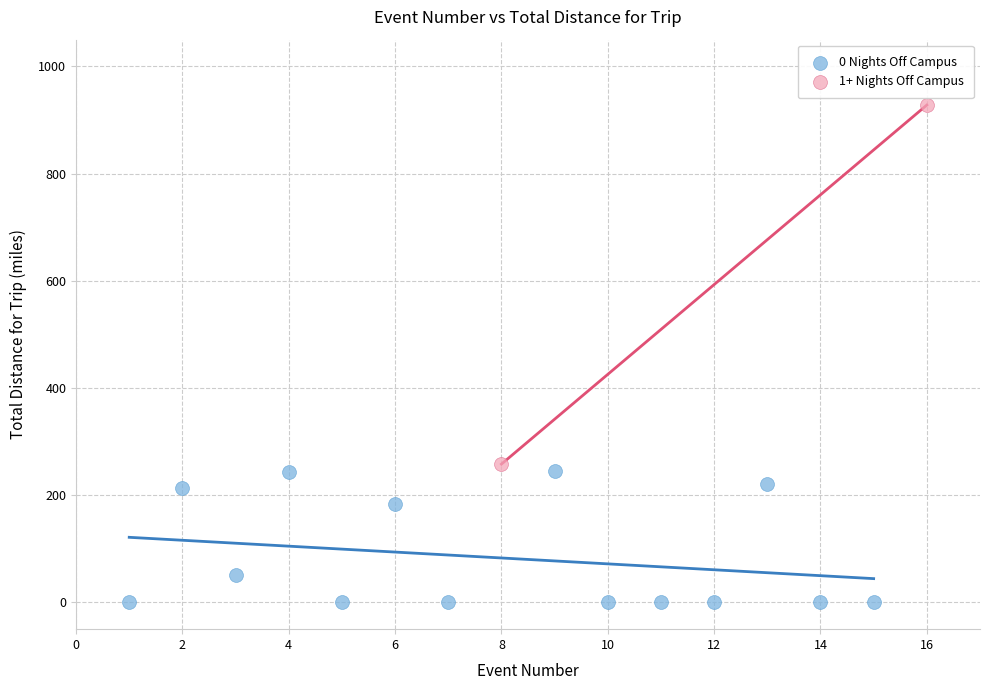

What are all the series names shown in the legend?

0 Nights Off Campus, 1+ Nights Off Campus